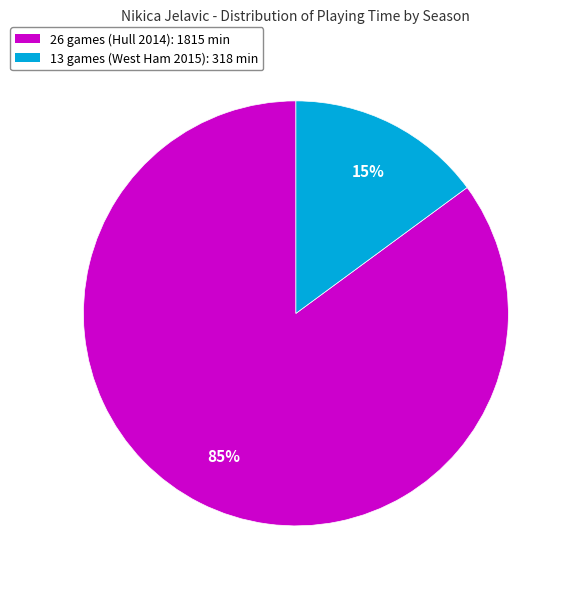

Which category has the smallest portion of the pie?

13 games (West Ham 2015)